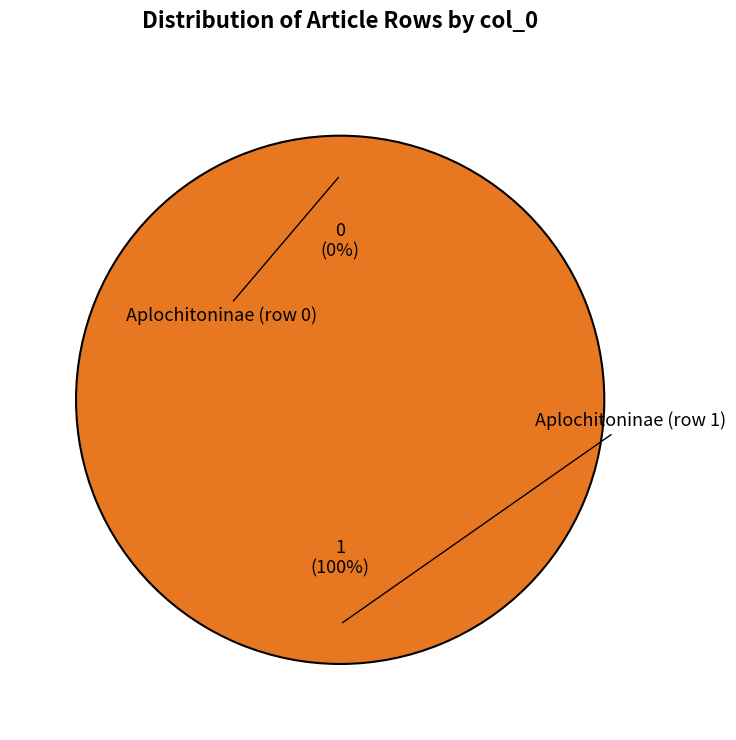

Is Aplochitoninae (row 1) the majority of the pie?

Yes